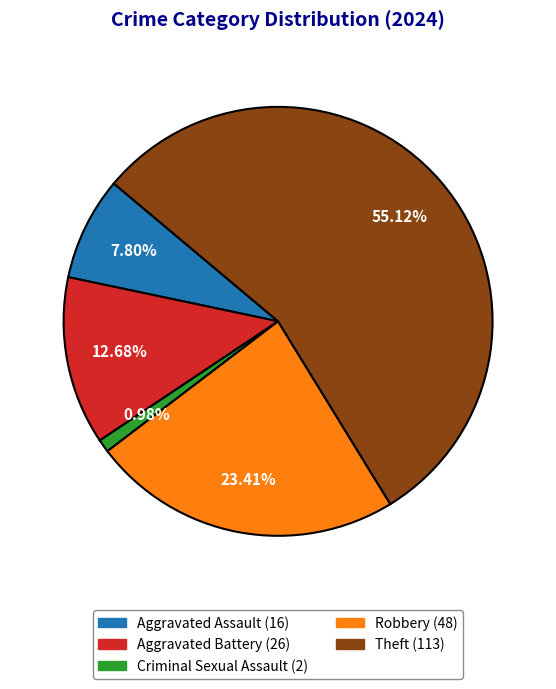

Rank the categories by value from highest to lowest.

Theft, Robbery, Aggravated Battery, Aggravated Assault, Criminal Sexual Assault